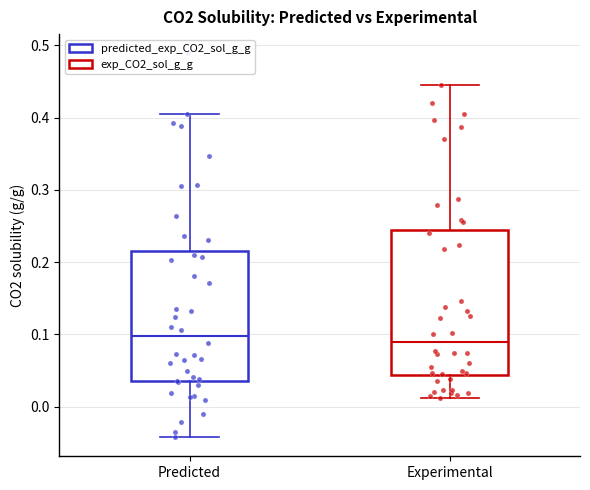

Where does the lower whisker of the box for Predicted end on the y-axis? The values are not printed on the chart, so give them approximately, as read against the axis.

-0.04